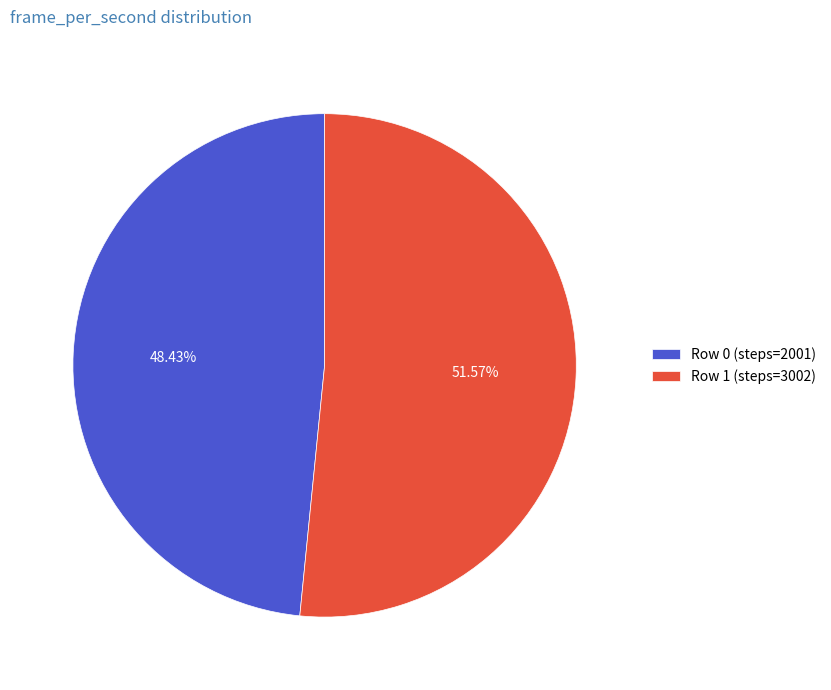

Which slice is the largest?

Row 1 (steps=3002)